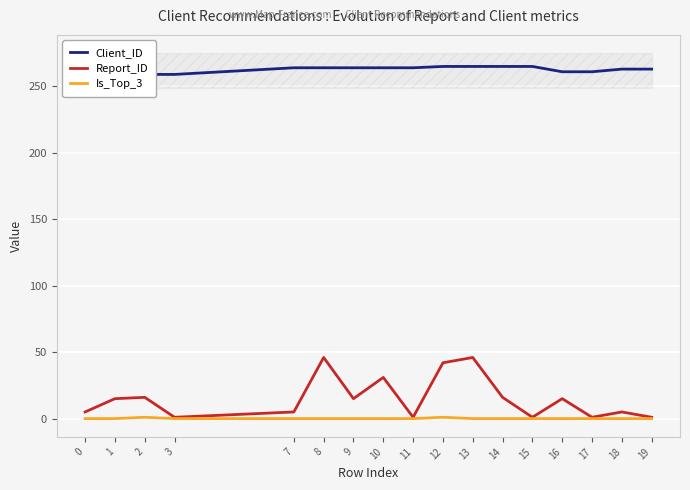

At which category does the chart reach its peak across all series?

12